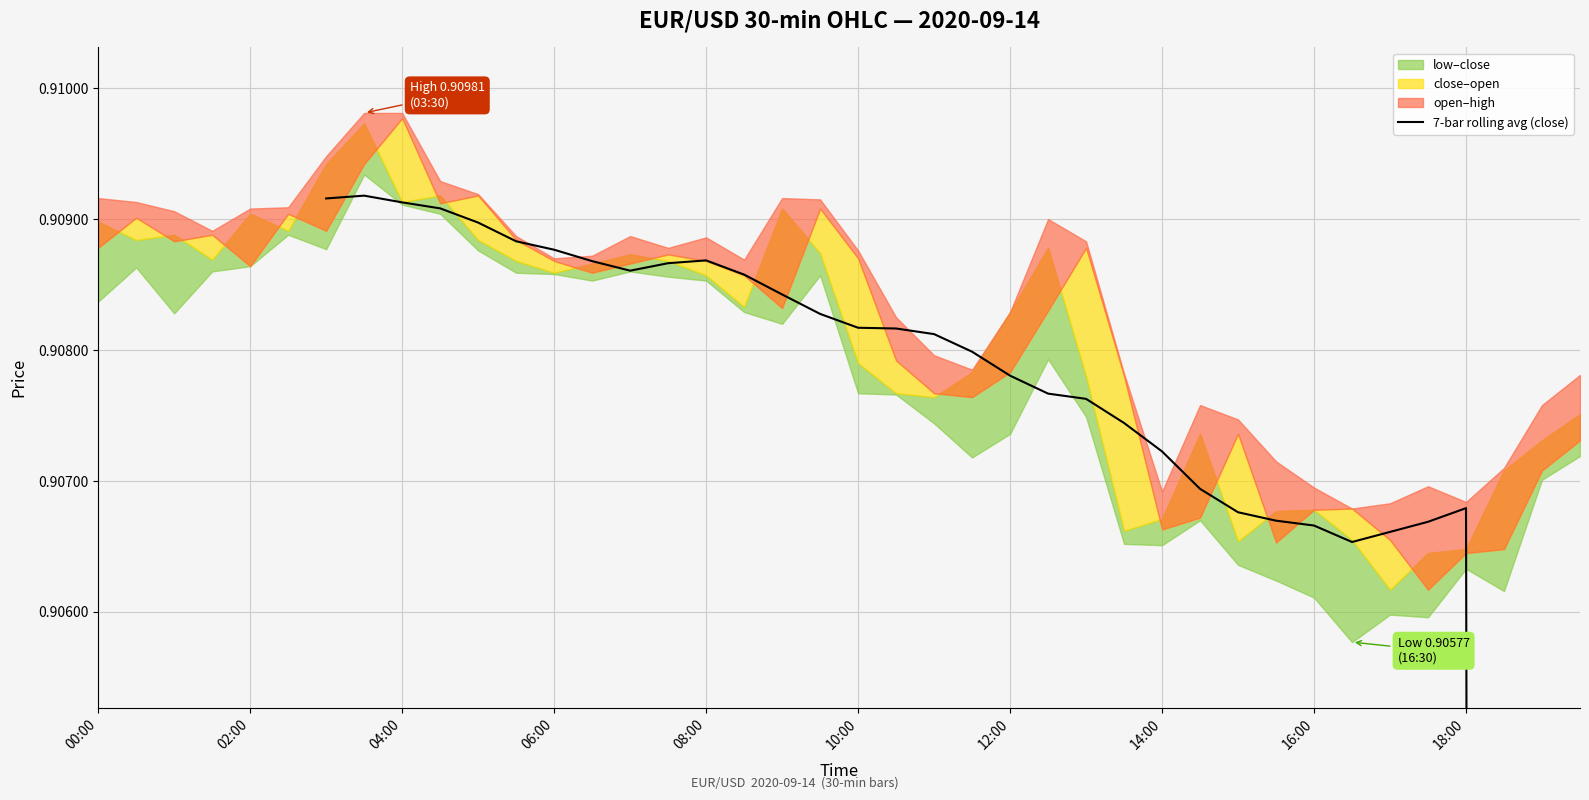

What is the approximate value at 25?

0.9